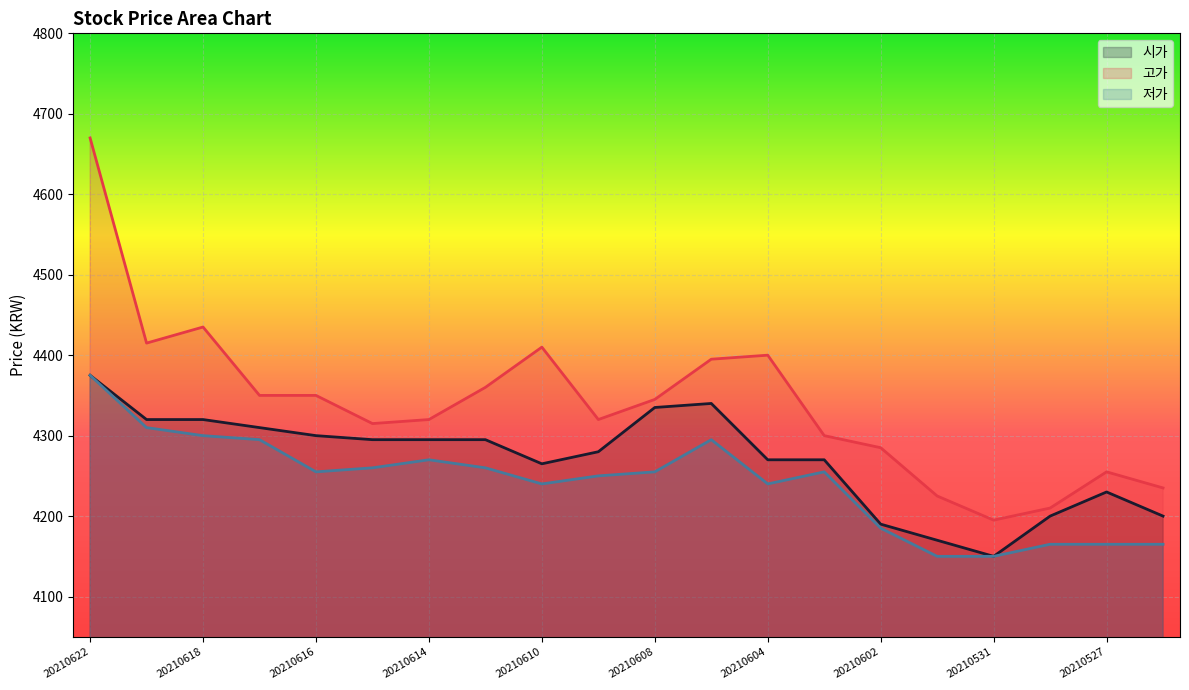

At which label does 고가 first exceed 4345?

20210622